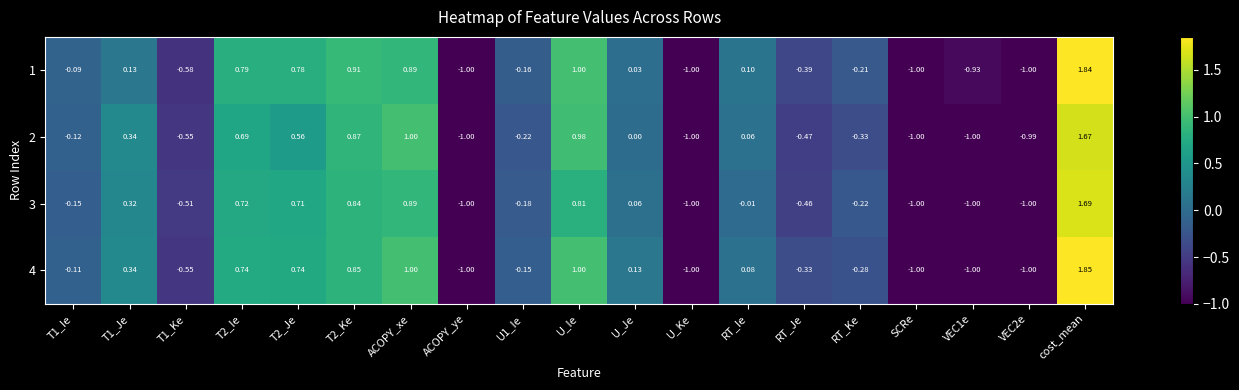

At which category does the chart reach its peak across all series?

cost_mean